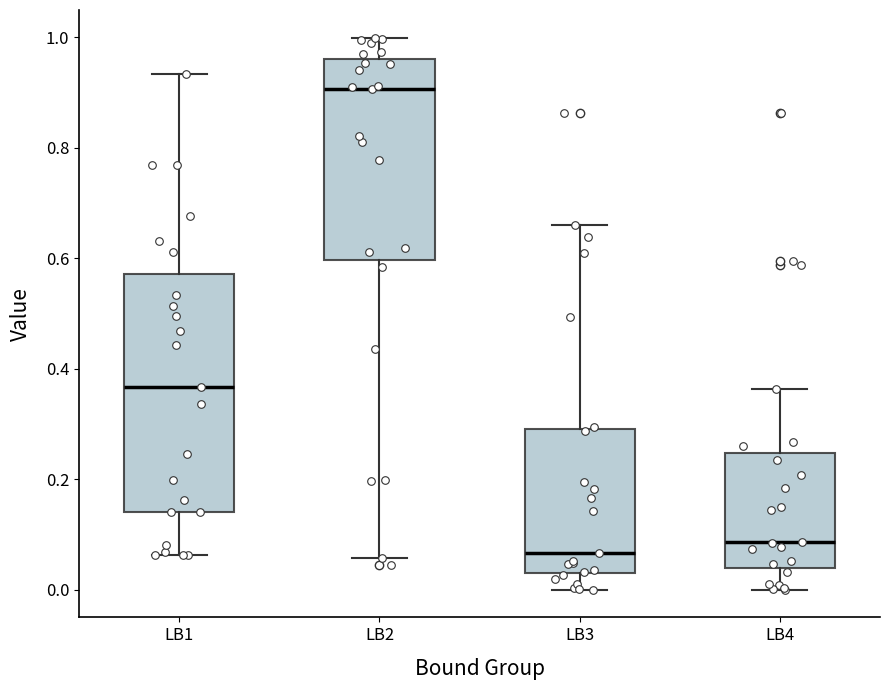

Comparing the boxes themselves (not the whiskers), which one is the tallest?

LB1